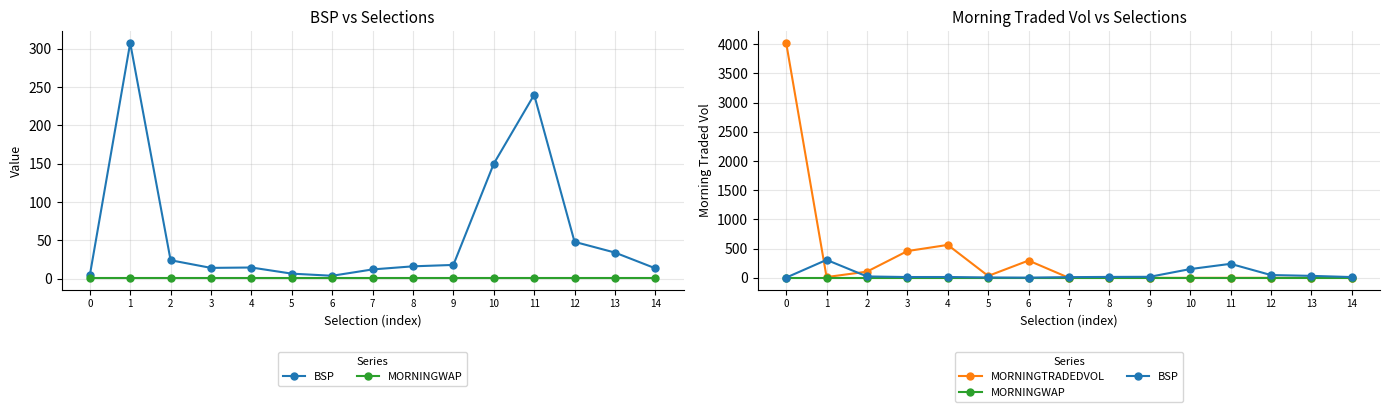

True or false: MORNINGWAP has a value of 0.4 at 12.

False